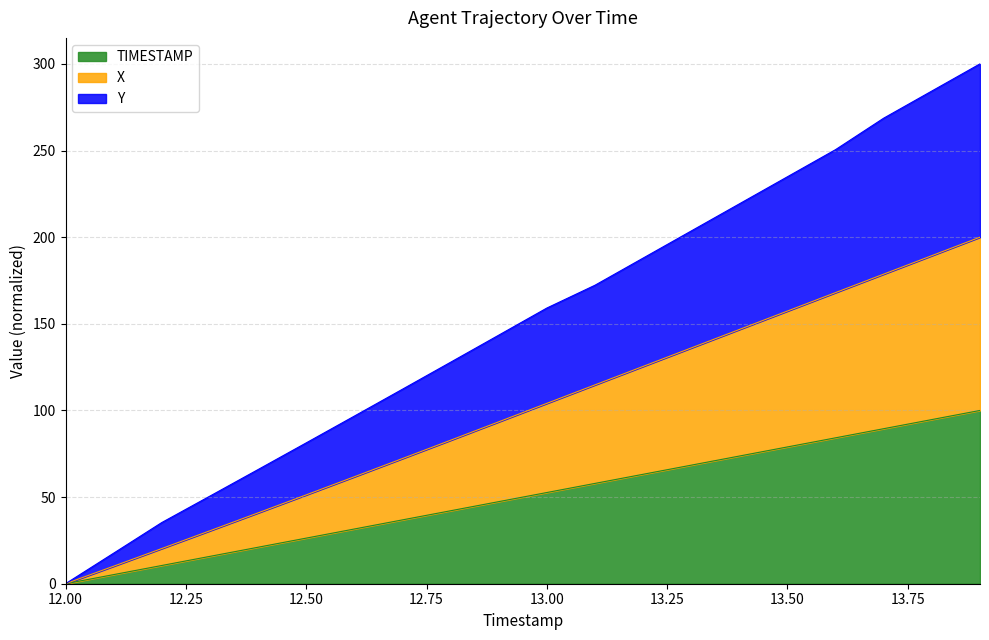

Which series has the largest total across all categories?

Y